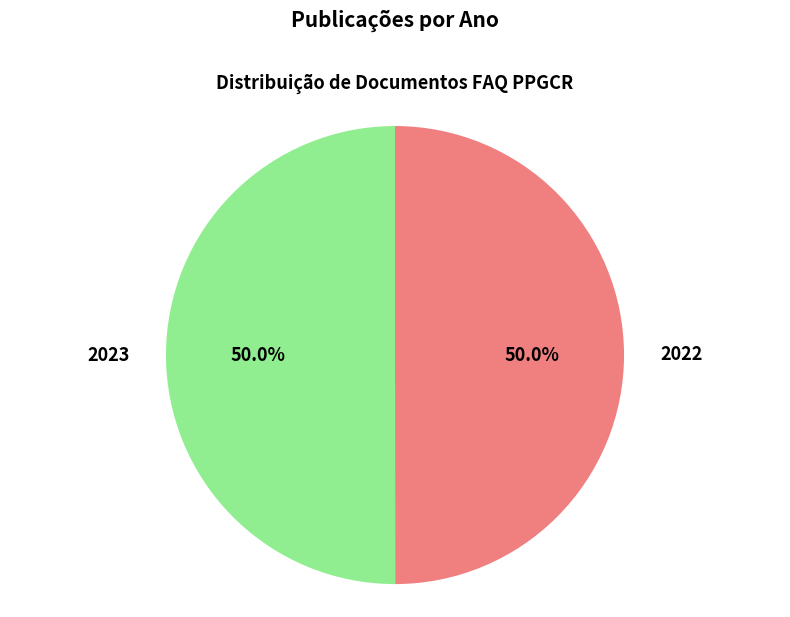

How much of the chart is everything except 2022?

50.0%